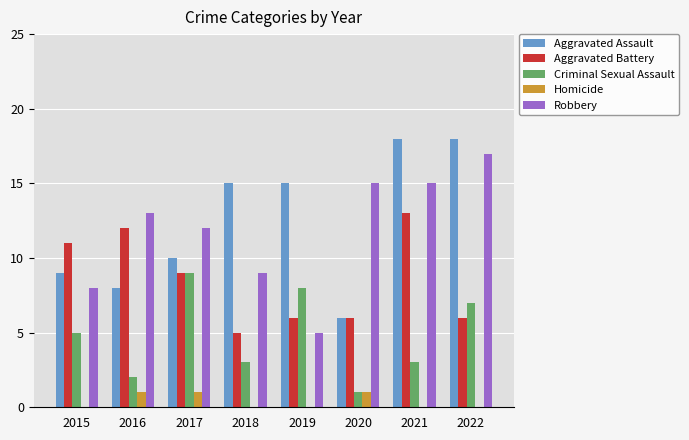

What is the maximum value for Criminal Sexual Assault?

9